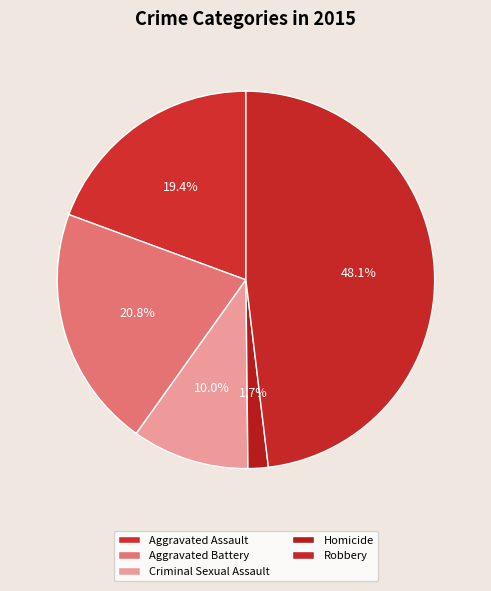

Does Aggravated Battery represent more than half of the total?

No